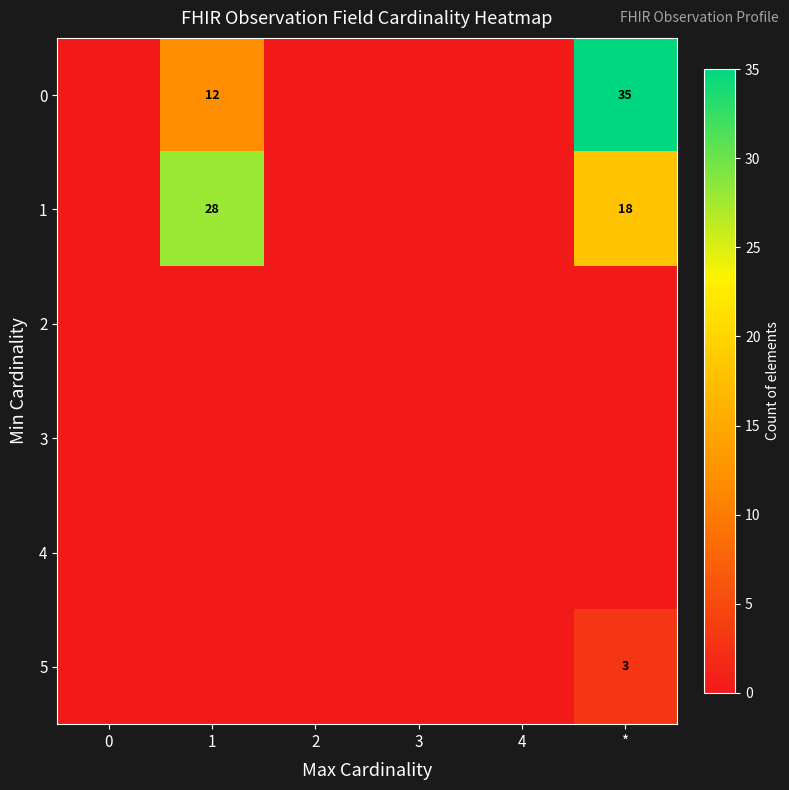

True or false: 5 has a value of 5 at *.

False